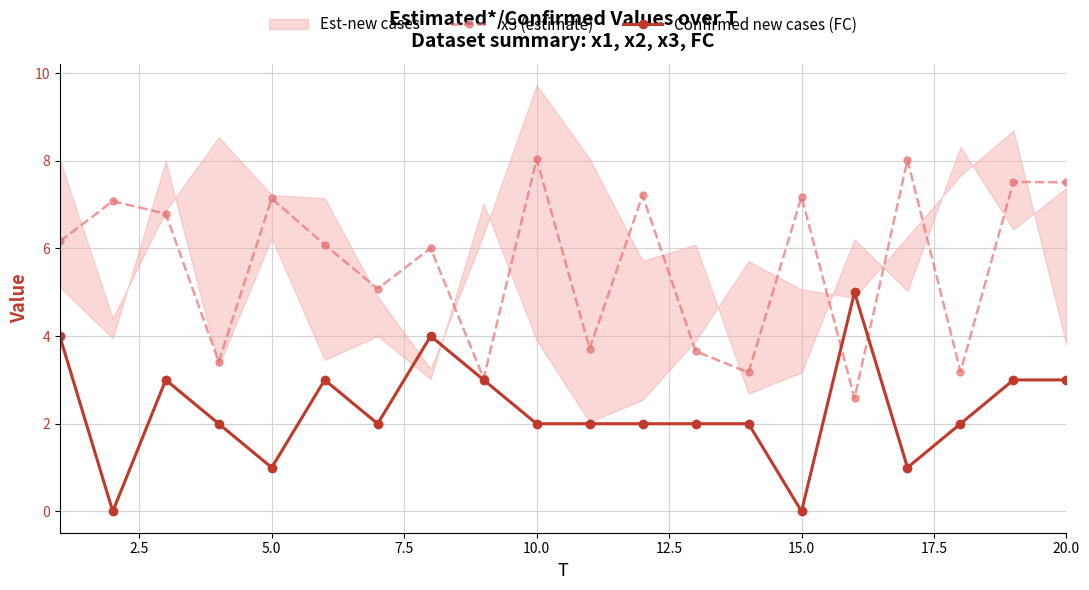

True or false: x3 (estimate) has a value of 7.5 at 20.0.

True